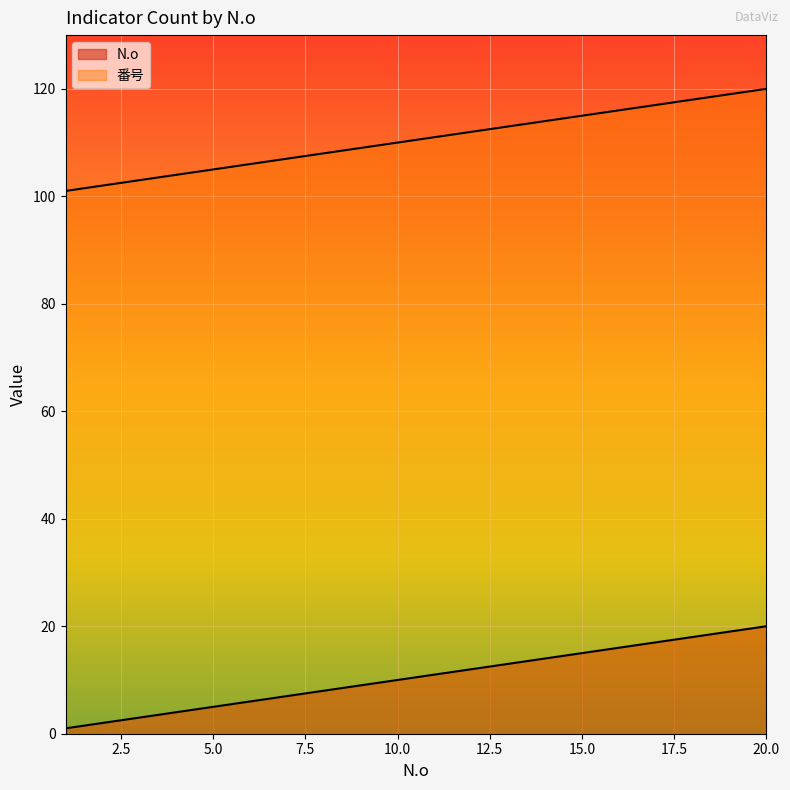

True or false: N.o has a value of 7 at 14.

False